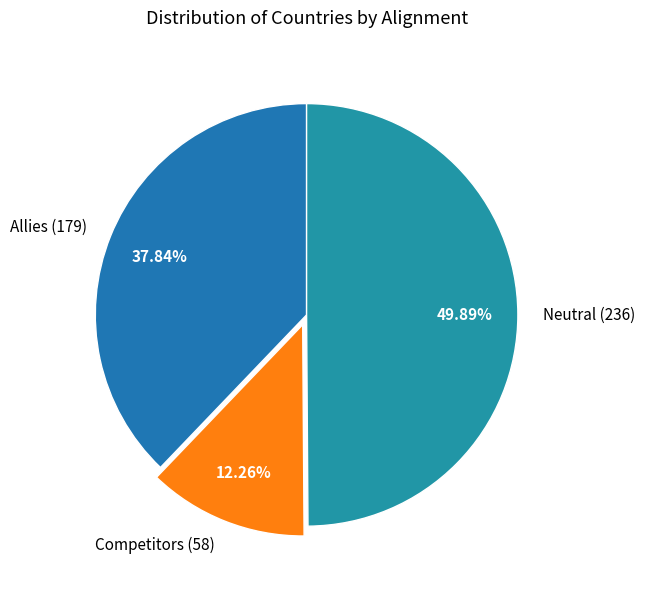

What percentage is the Allies slice, to the nearest percent?

38%